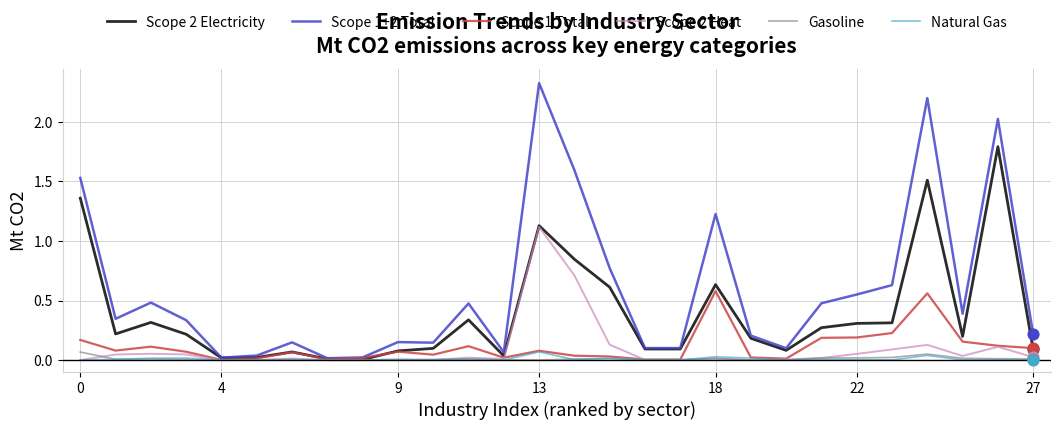

Which series has the largest range (max minus min)?

Scope 1+2 Total